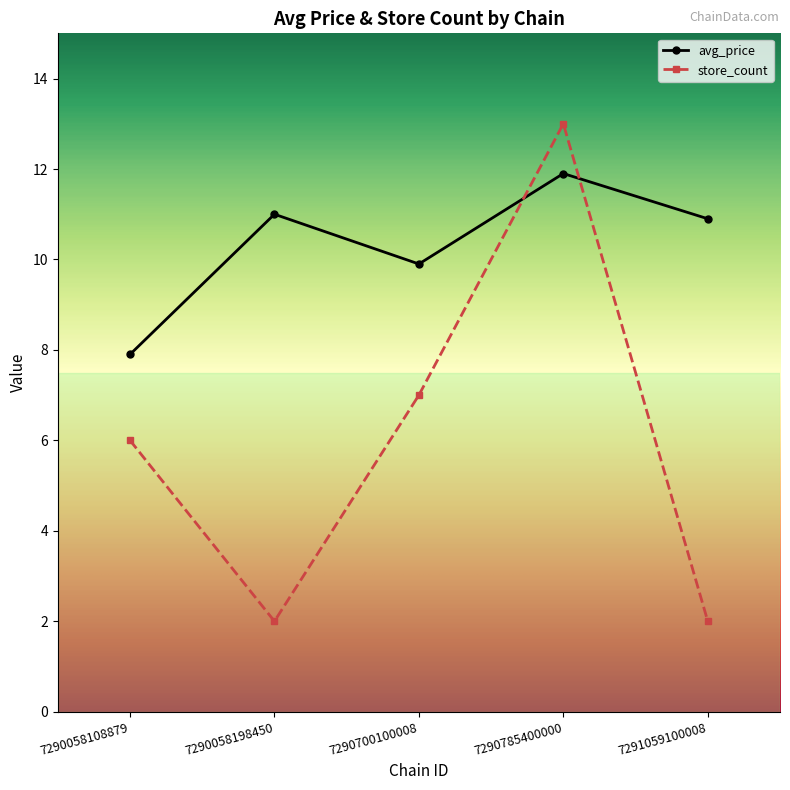

What is the difference between the second highest and second lowest values in the avg_price series?

1.1